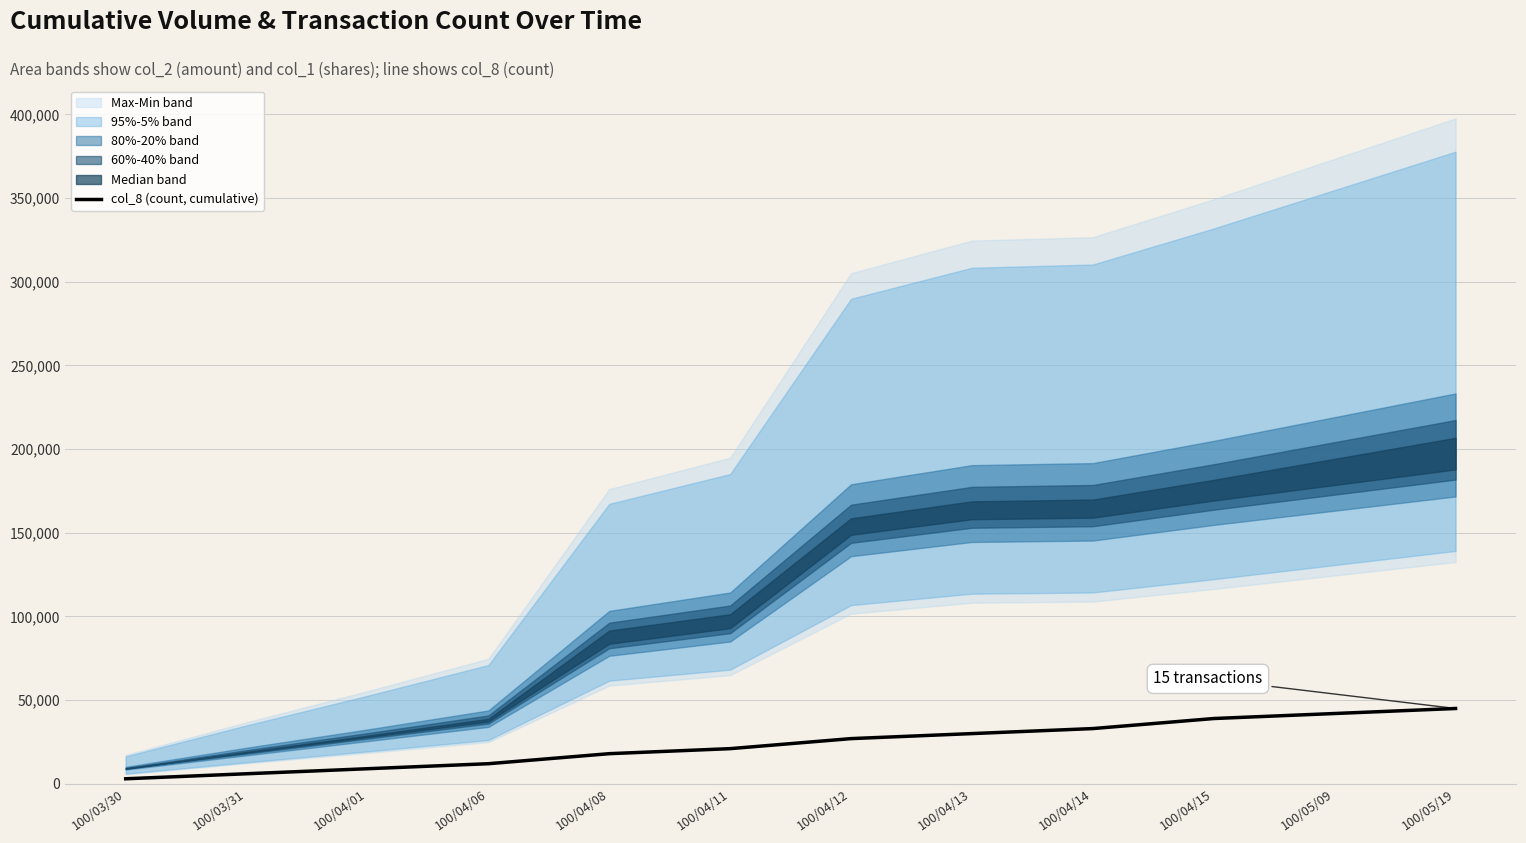

Reading left to right, what are all the values shown in this chart?

100/03/30=3000	100/03/31=6000	100/04/01=9000	100/04/06=12000	100/04/08=18000	100/04/11=21000	100/04/12=27000	100/04/13=30000	100/04/14=33000	100/04/15=39000	100/05/09=42000	100/05/19=45000